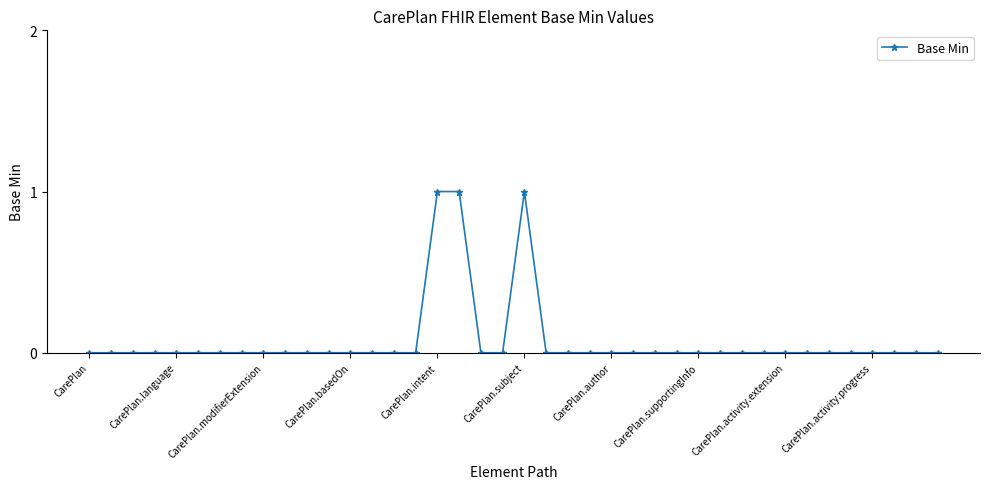

What is the sum of all values?

3